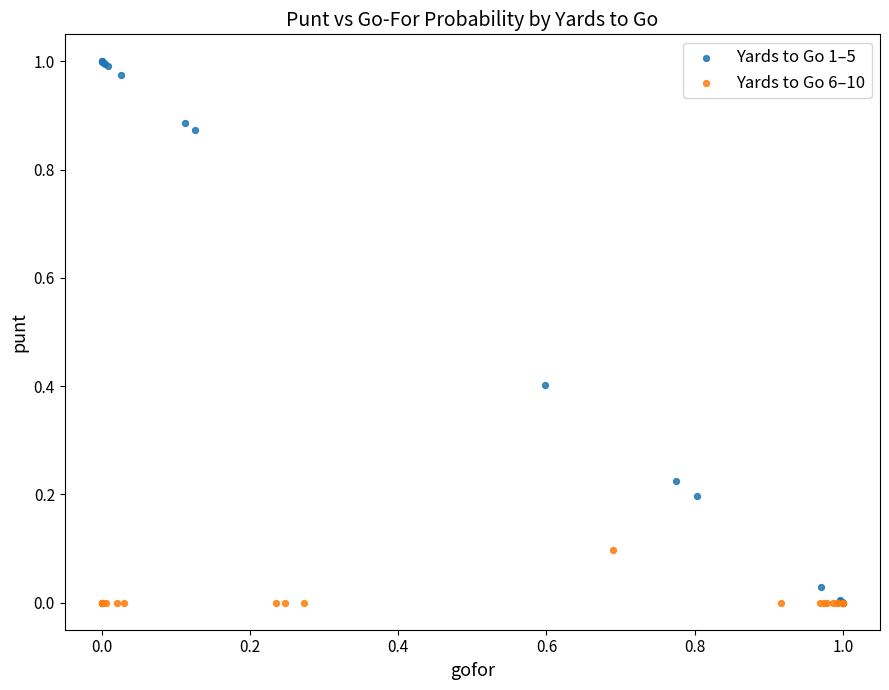

Which series reaches the maximum Y coordinate?

Yards to Go 1–5